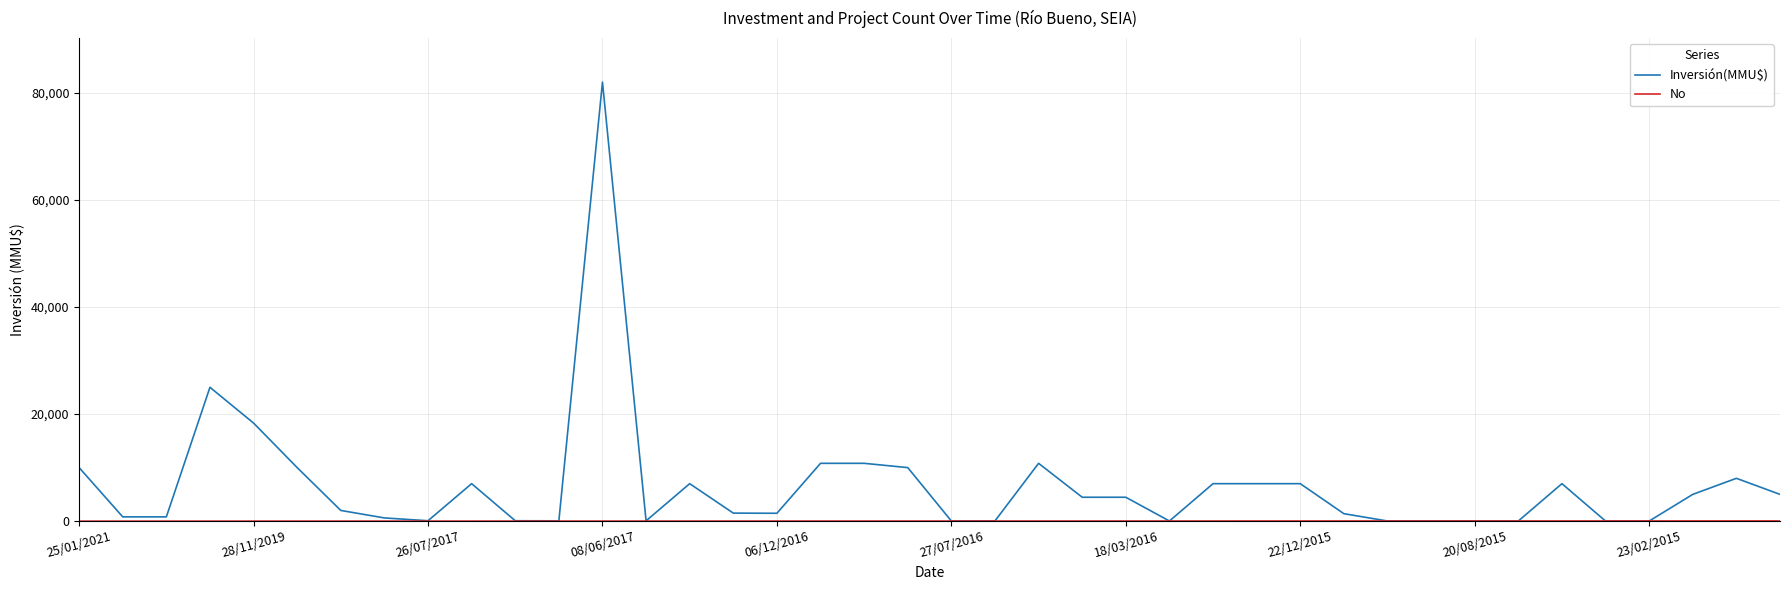

What is the maximum value shown in the chart?

82000